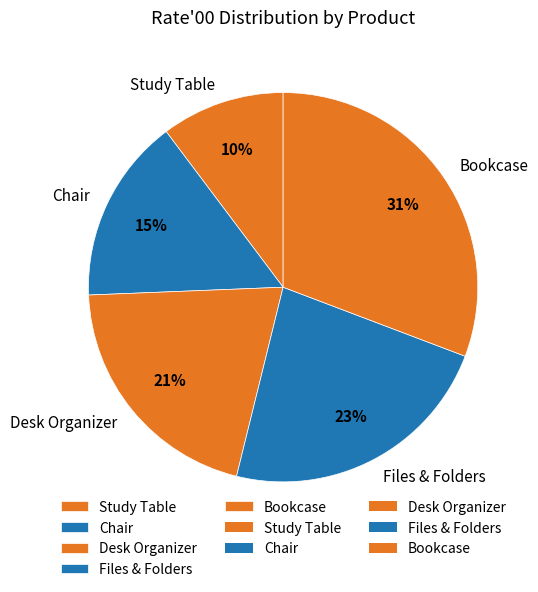

True or false: Desk Organizer accounts for 10% of the total.

False